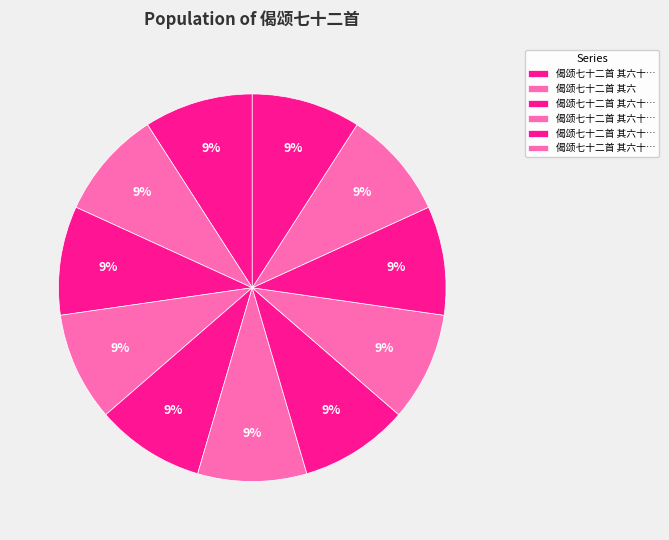

Is there a majority slice in this chart?

No